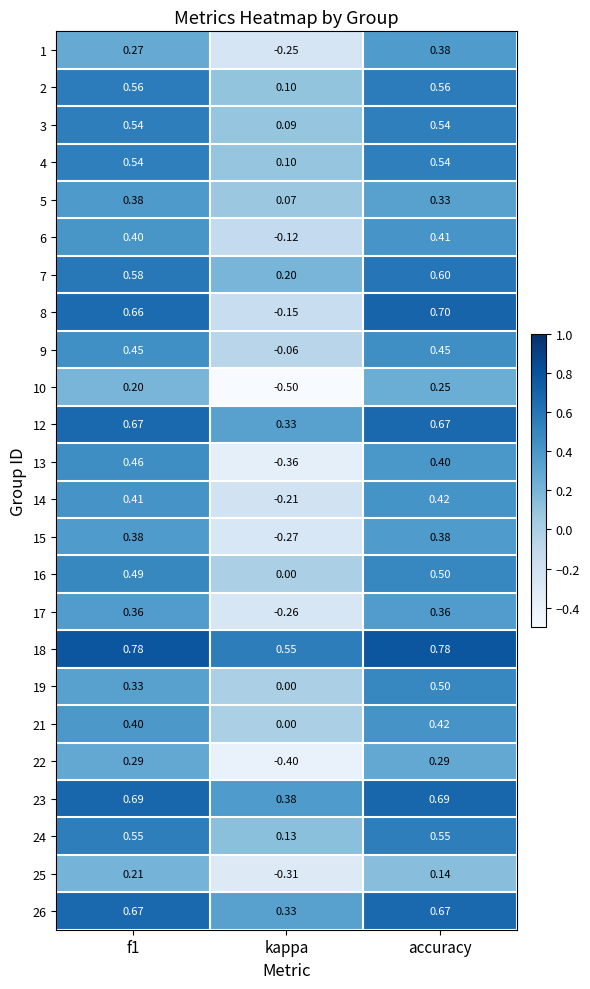

At which category does the chart reach its minimum across all series?

kappa